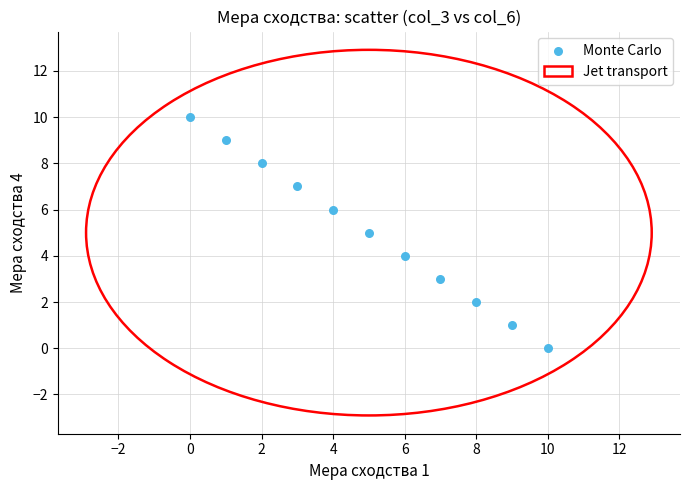

What is the range of Y values (max minus min)?

10